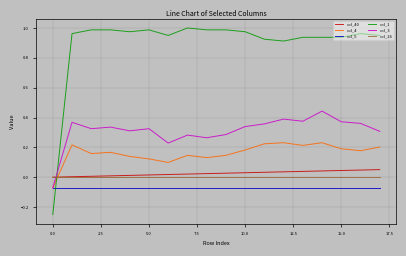

Which series has the widest spread of values?

col_1